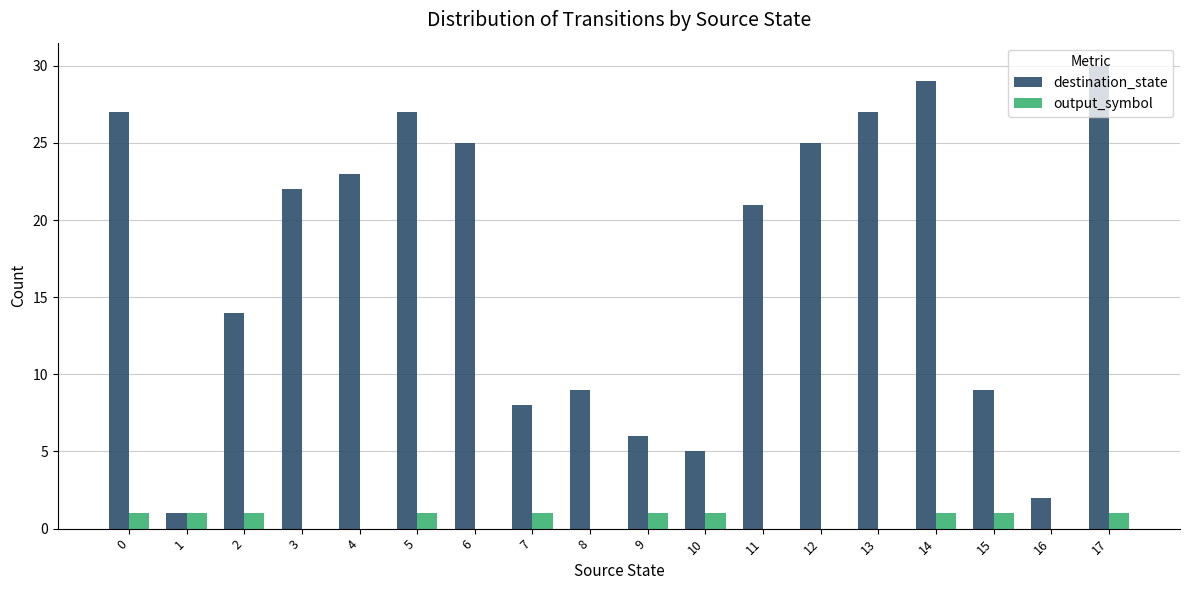

Which series has the largest total across all categories?

destination_state